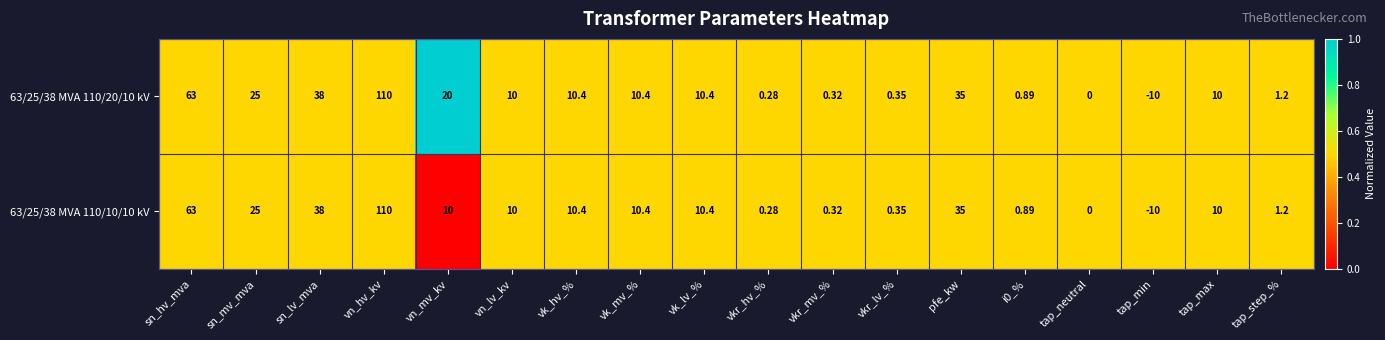

At which category does the chart reach its peak across all series?

vn_hv_kv